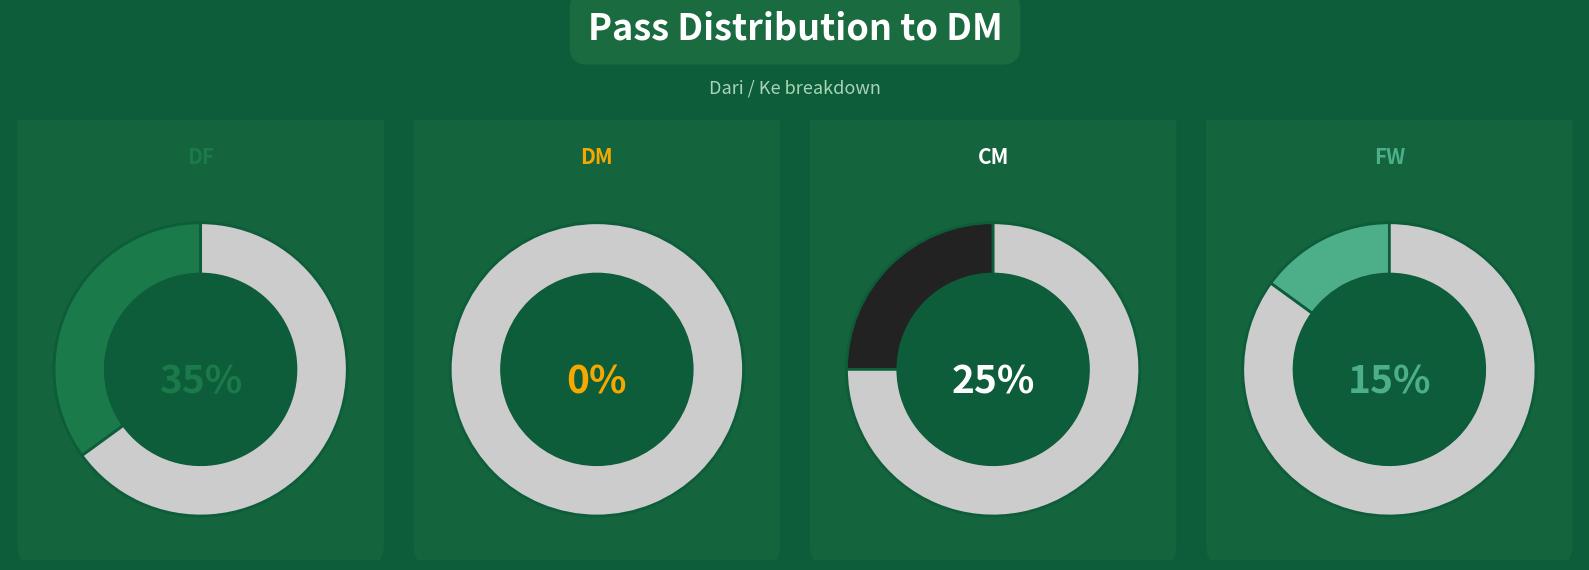

Is there a majority slice in this chart?

No